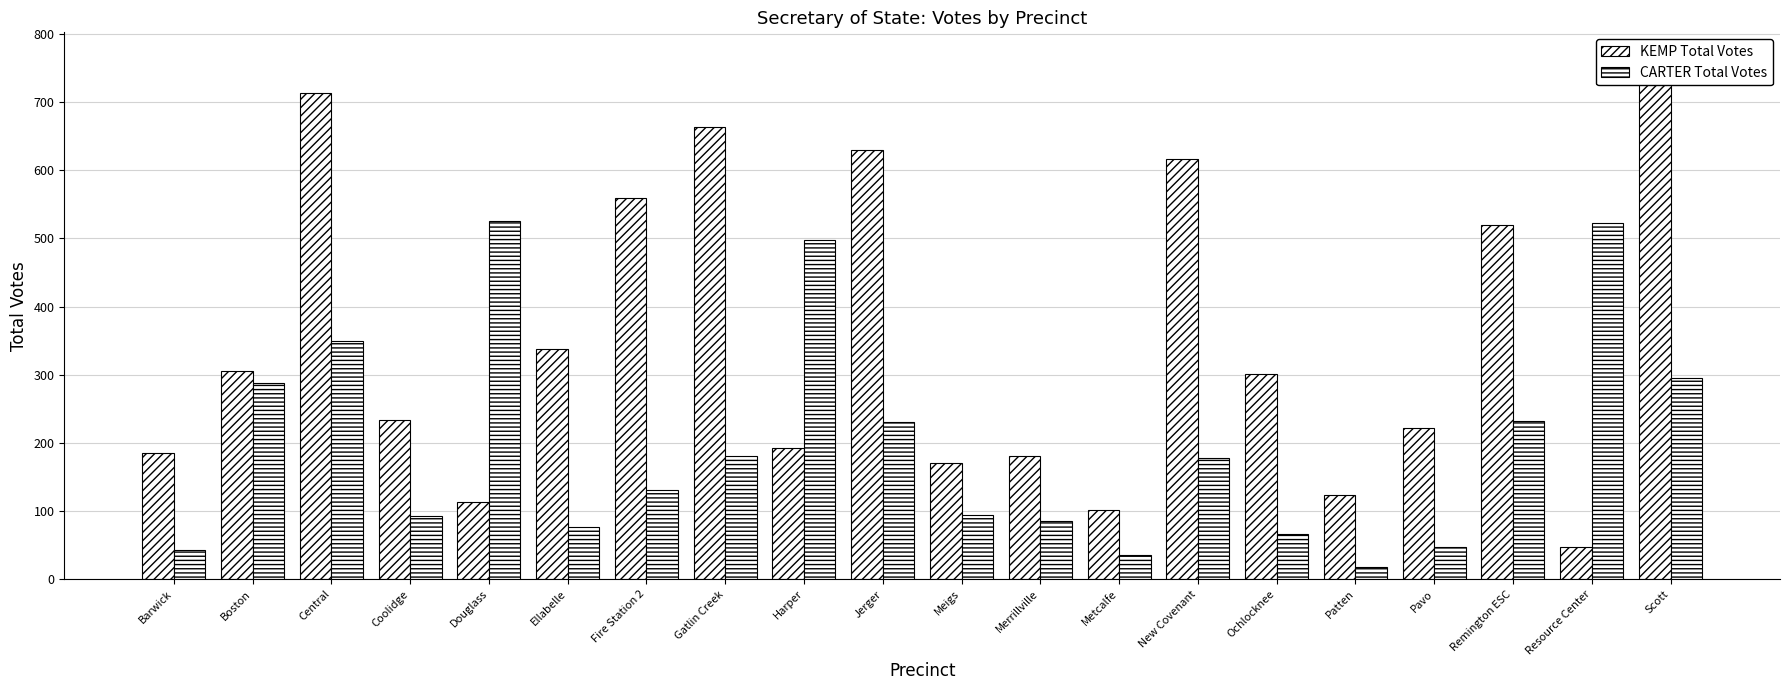

How many groups of bars are there?

20